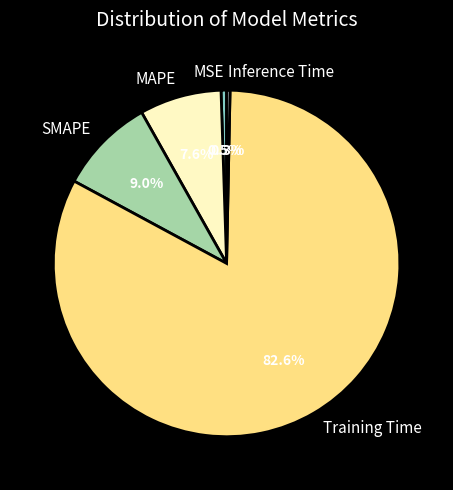

To the nearest percent, what percentage of the pie is MAPE?

8%